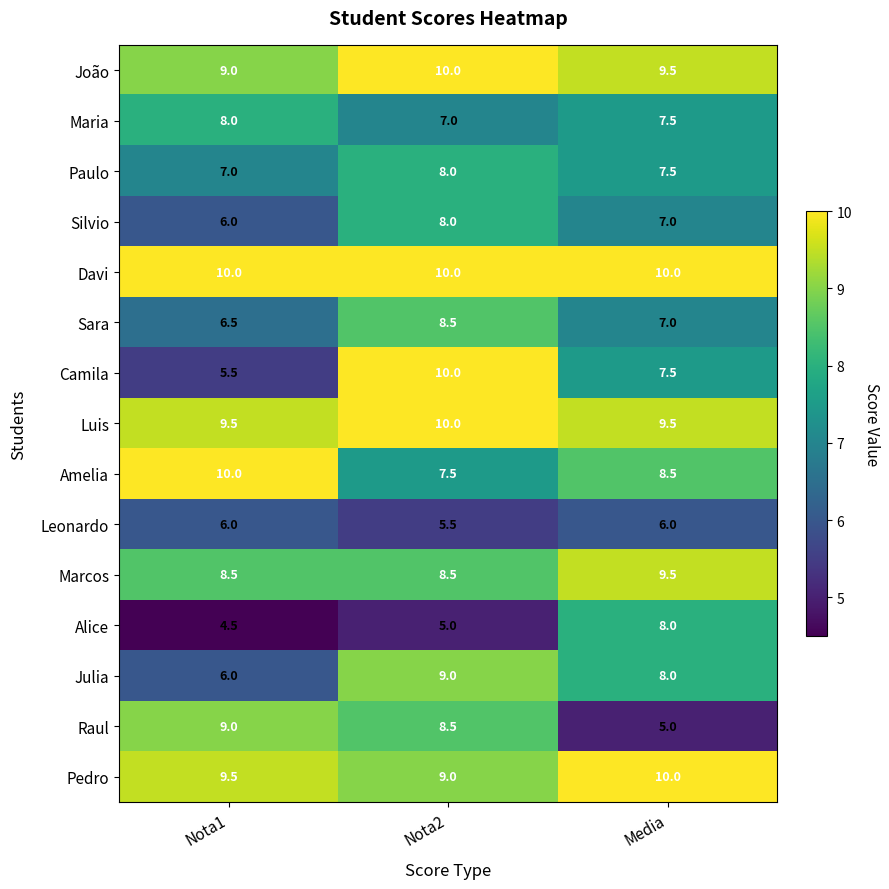

Which series has the widest spread of values?

Camila